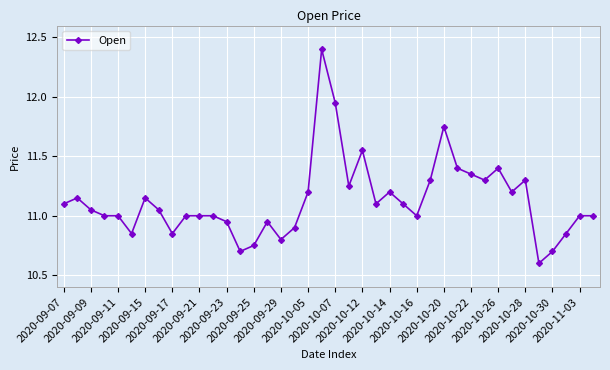

True or false: there are more than 1 points higher than both neighbors.

True